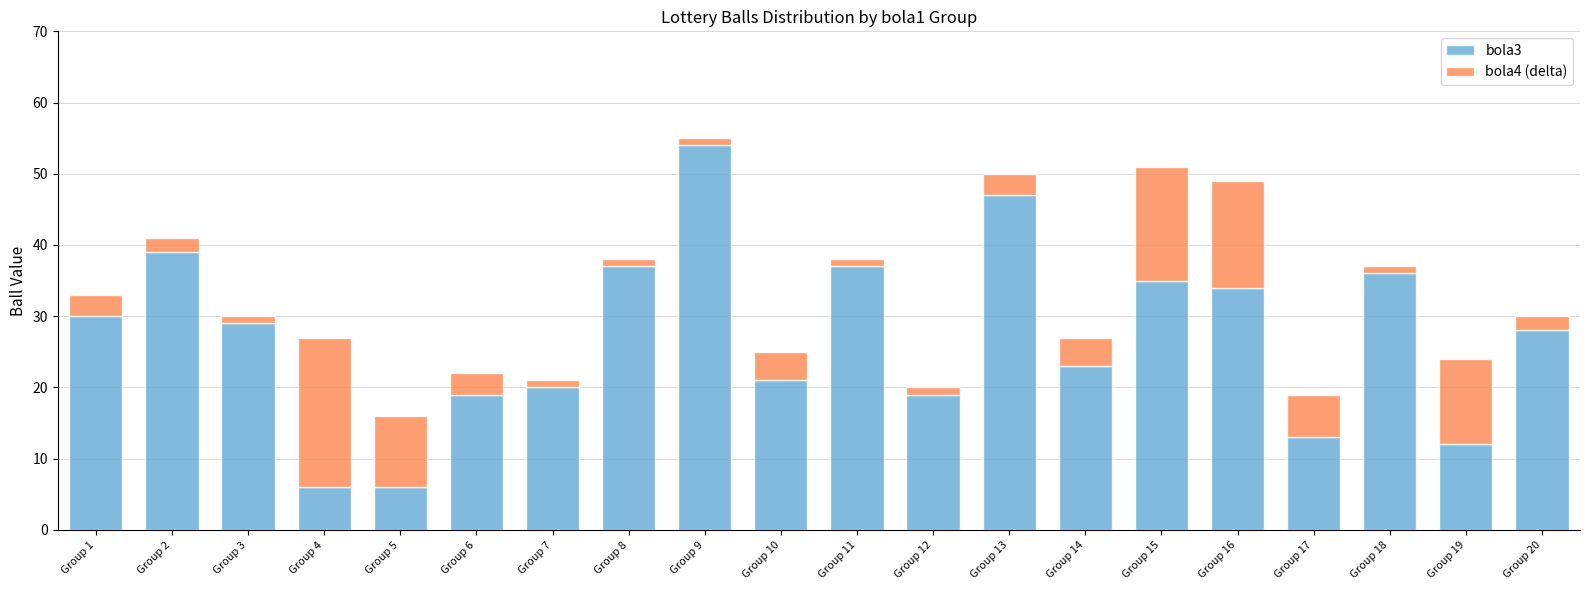

What is the difference between the second highest and minimum values in the bola3 series?

41